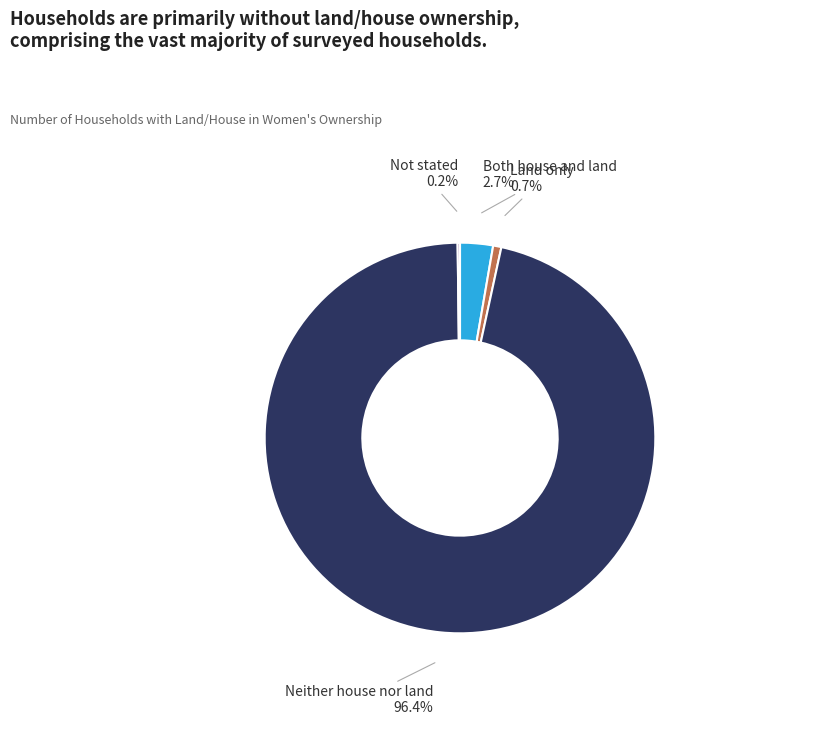

Which category has the biggest portion of the pie?

Neither house nor land